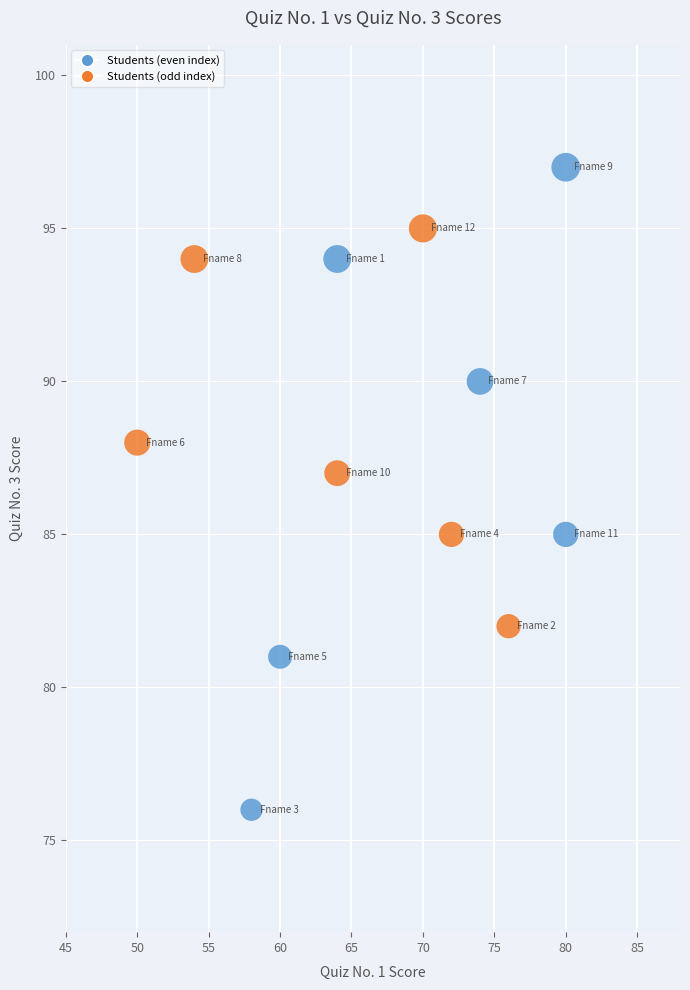

What is the average X value?

67